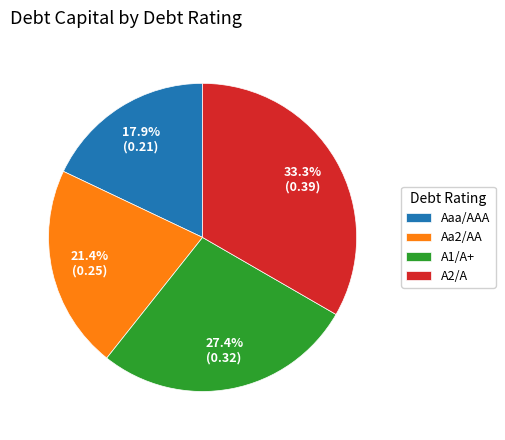

To the nearest percent, what is the combined percentage of Aaa/AAA and A1/A+?

45%